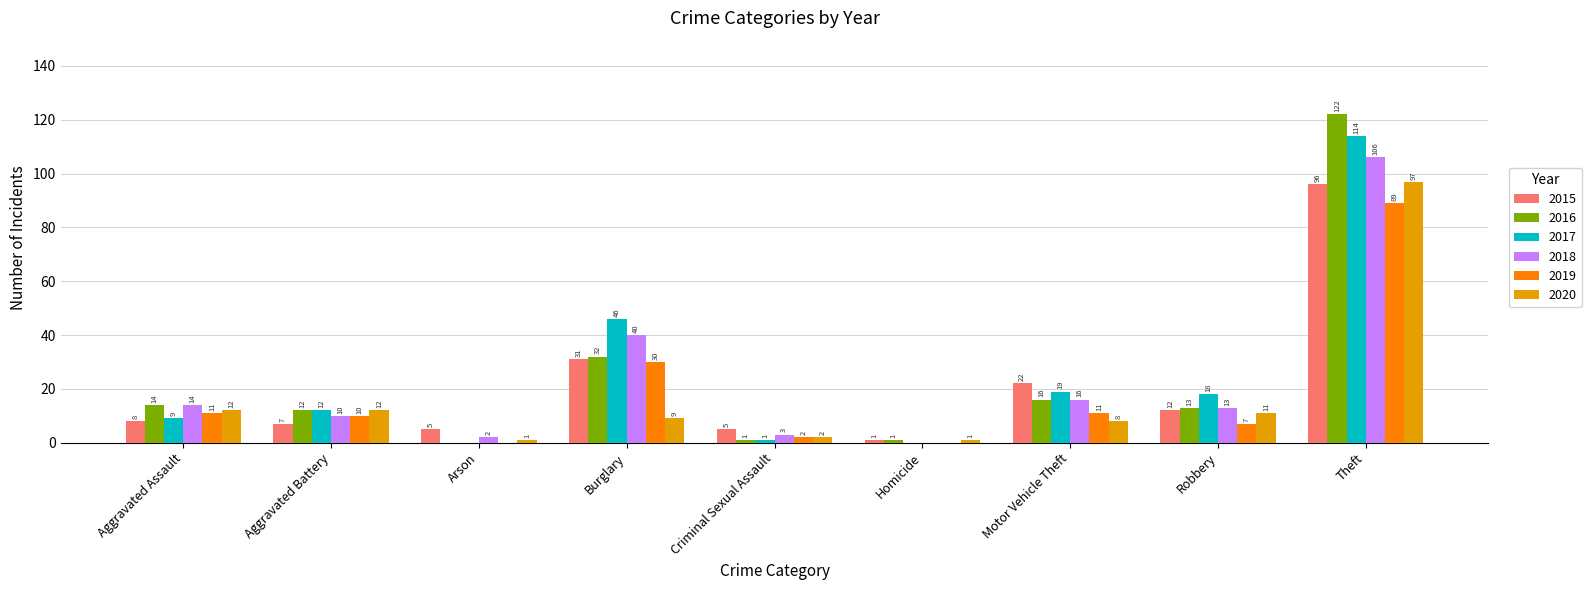

Are the bars horizontal?

No